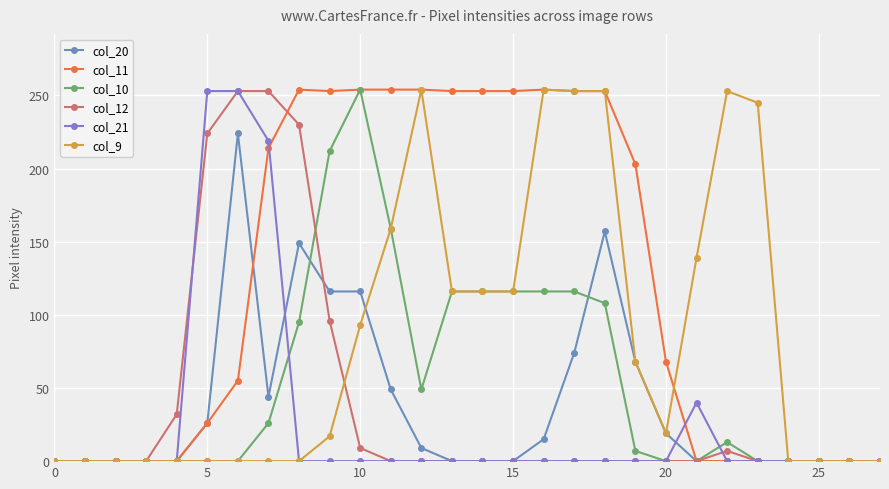

Is this an area chart (filled region under the line)?

No